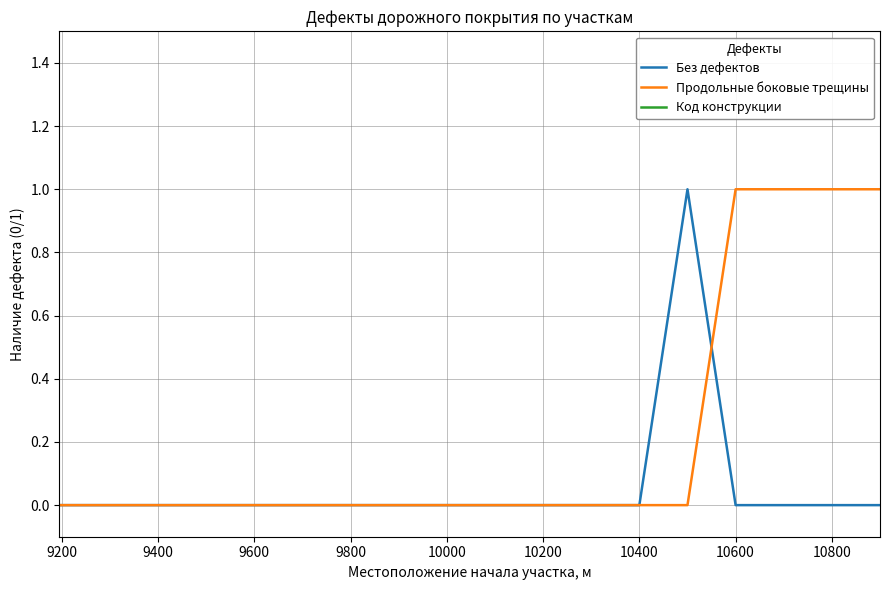

Is this an area chart (filled region under the line)?

No